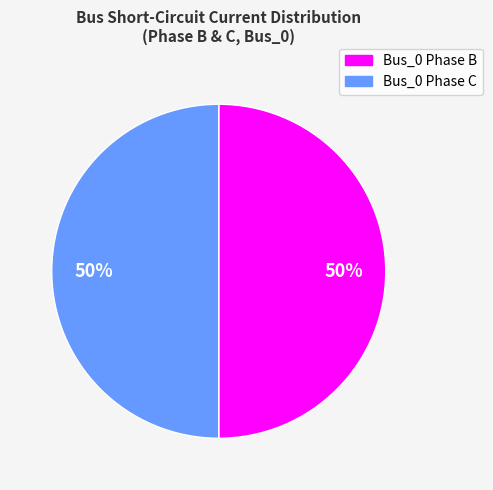

To the nearest percent, what is the average slice percentage?

50%